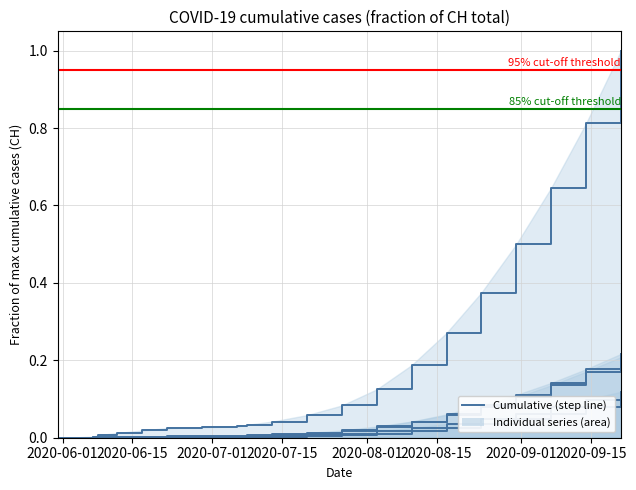

Count the number of data series in this chart.

5